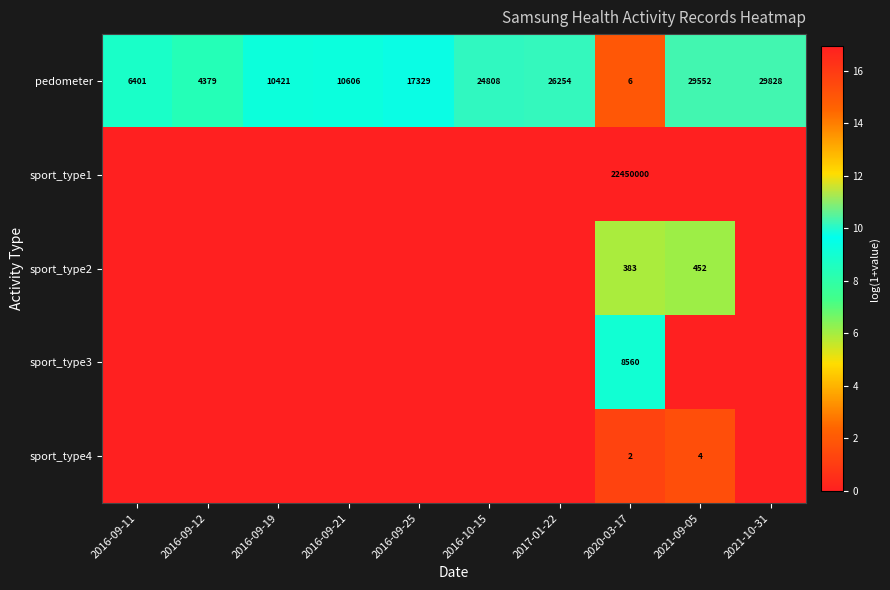

What is the difference between the maximum and minimum values in the pedometer series?

29822